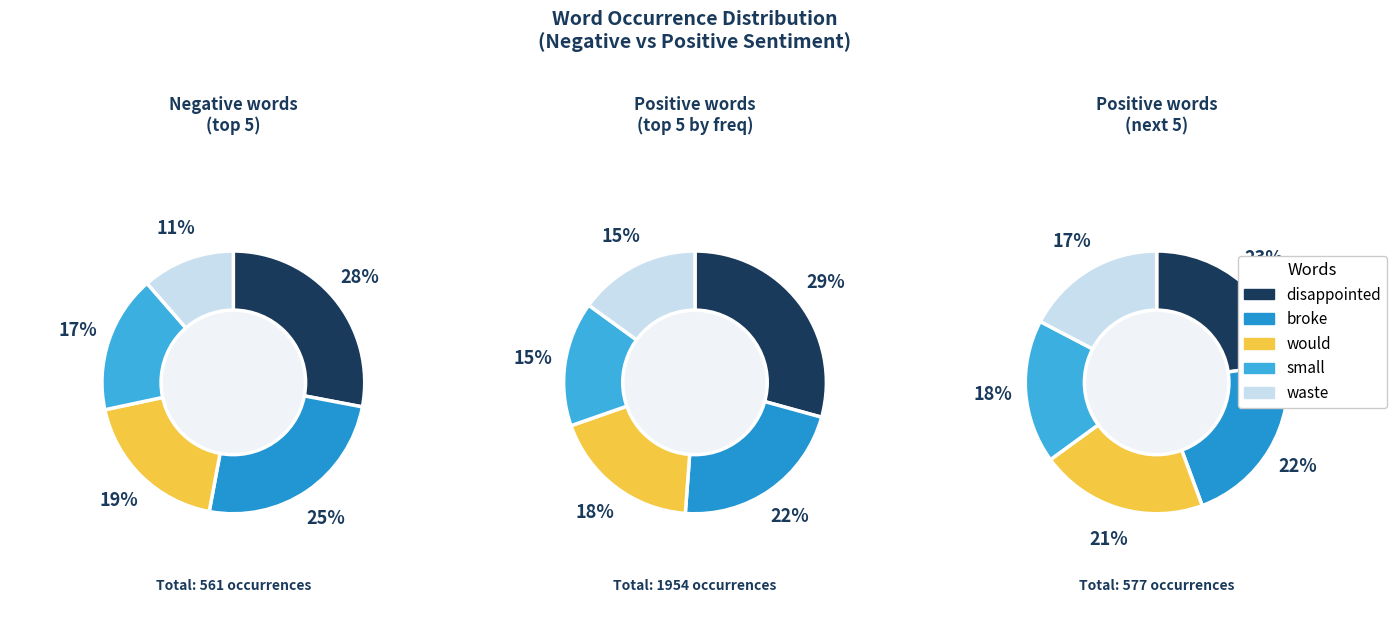

To the nearest percent, what is the difference between the largest and smallest slice percentages?

19%